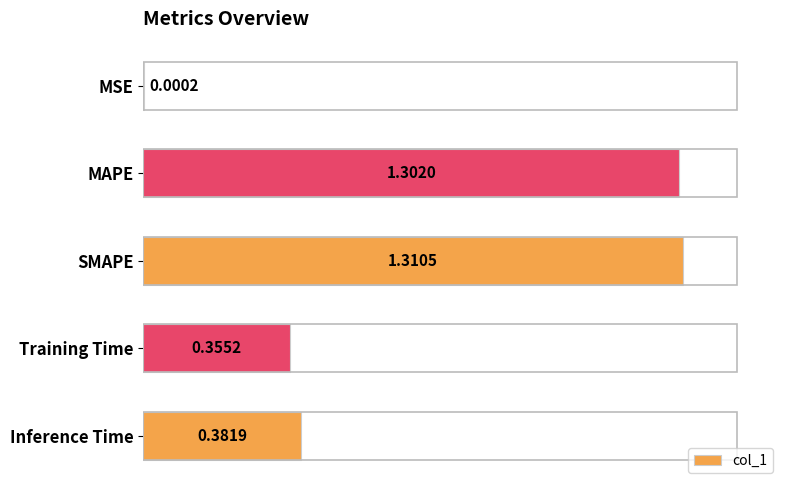

At which category does the chart reach its peak across all series?

SMAPE